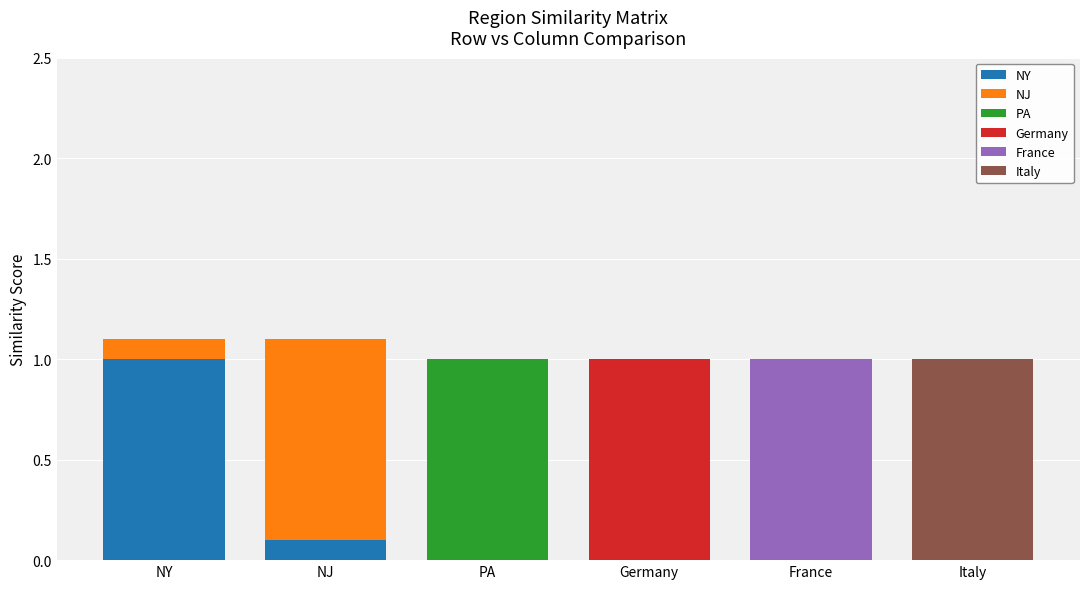

What is the total value across all series at PA?

1.0